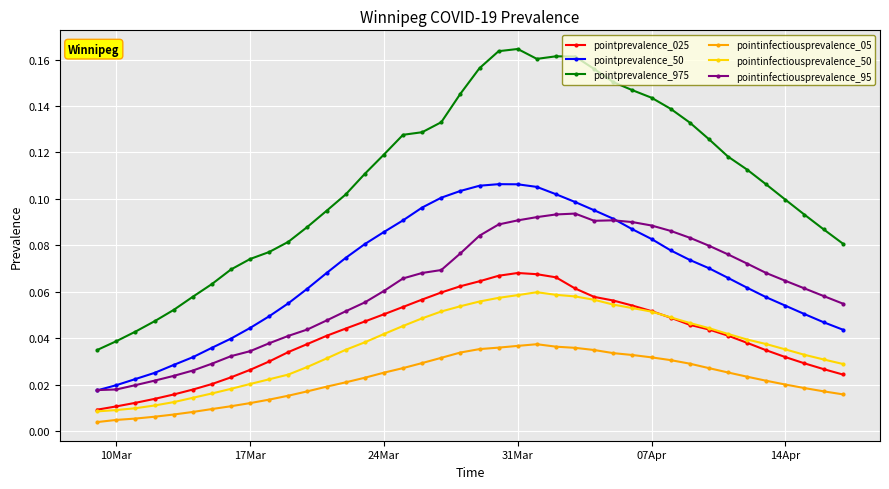

Rank the series by their maximum value, from lowest to highest.

pointinfectiousprevalence_05, pointinfectiousprevalence_50, pointprevalence_025, pointinfectiousprevalence_95, pointprevalence_50, pointprevalence_975